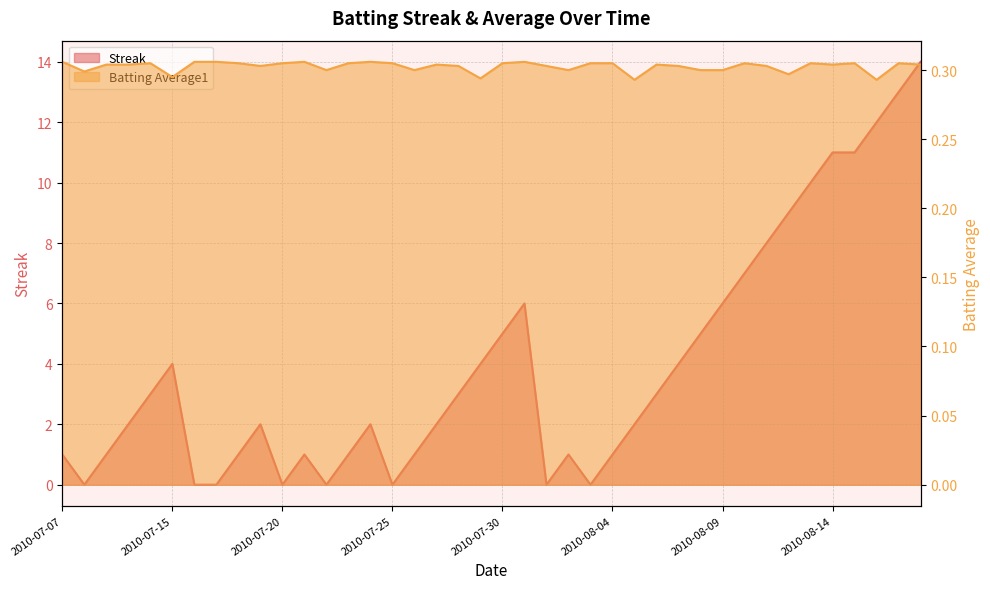

Rank the series by their maximum value, from lowest to highest.

Batting Average1, Streak